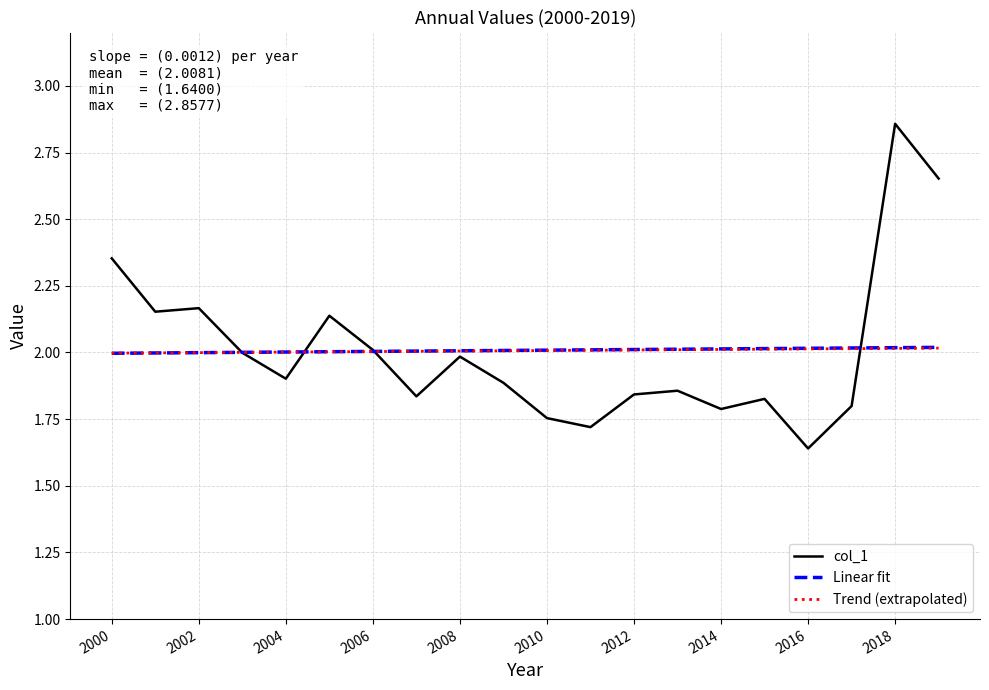

Between 2015-07-15 and 2011-07-15, which is larger?

2015-07-15